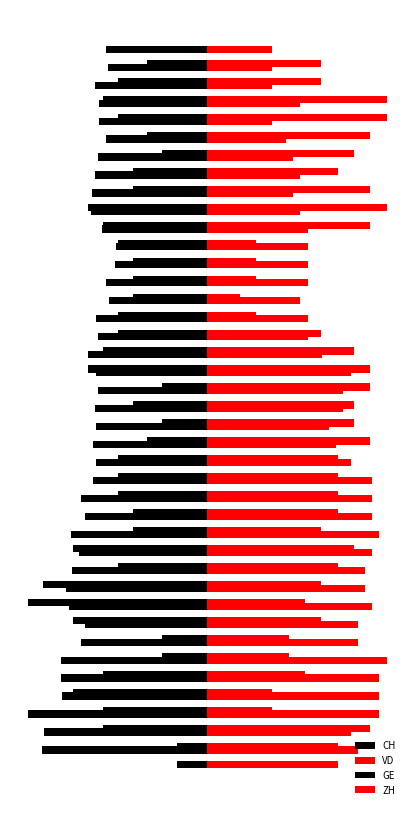

List the series in order of their peak value, highest first.

VD, ZH, GE, CH